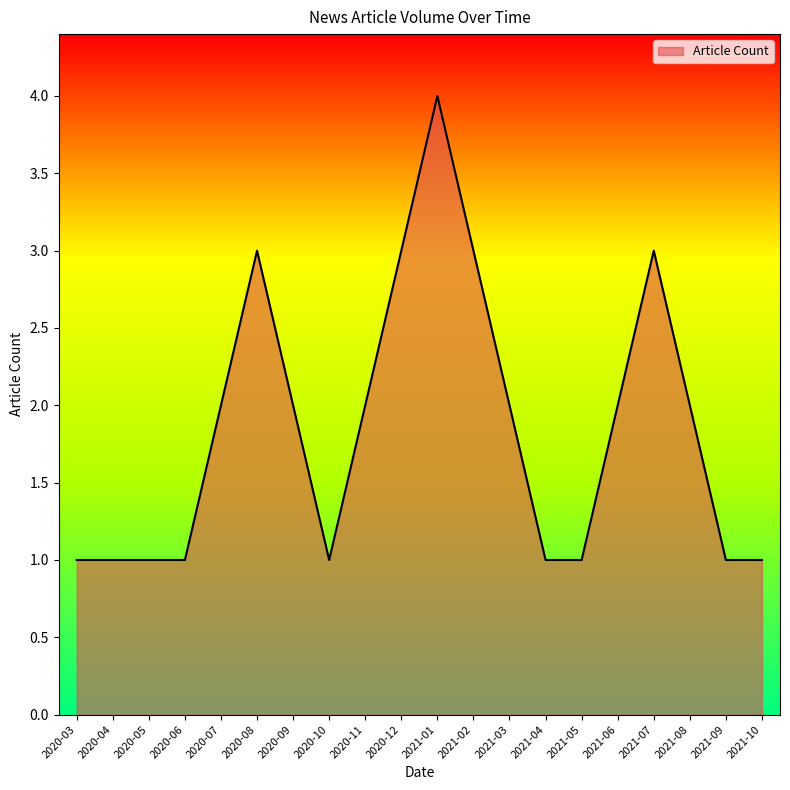

What position from the left is 2020-06?

4